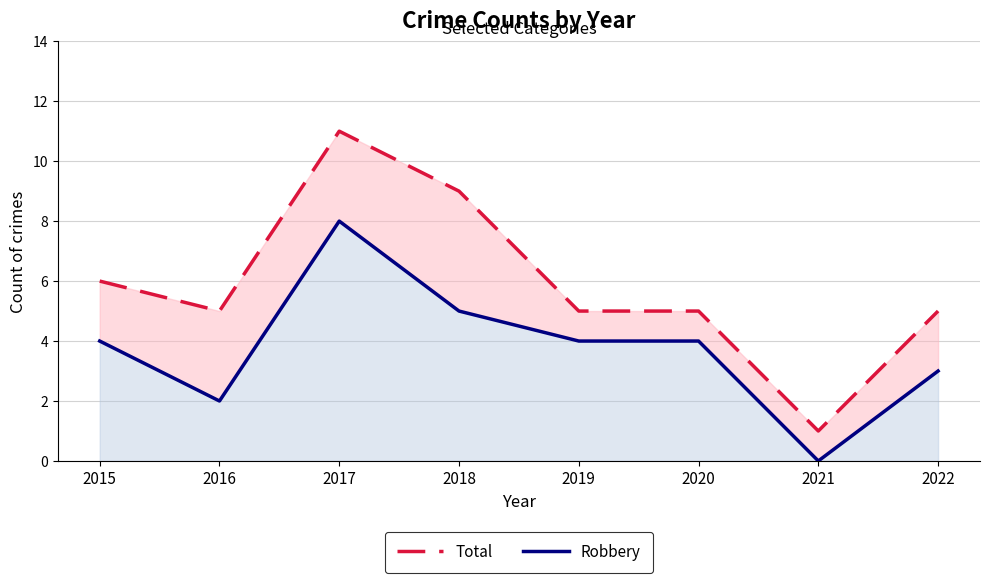

True or false: Robbery and Total cross at least once.

False